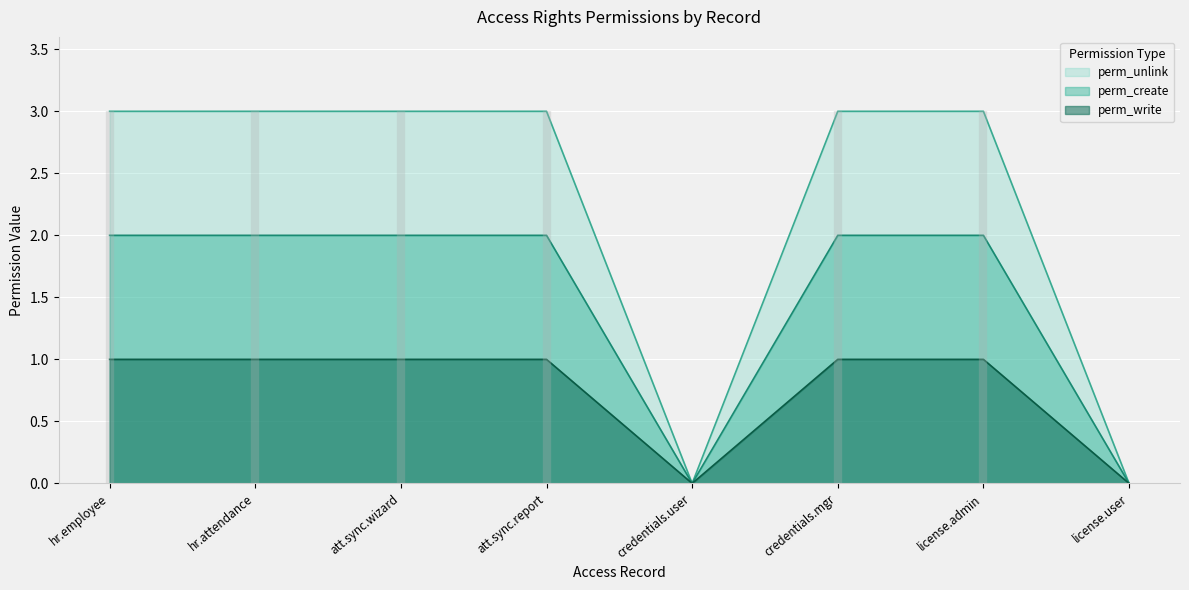

What is the value of the perm_create point at the 1st from the left?

2